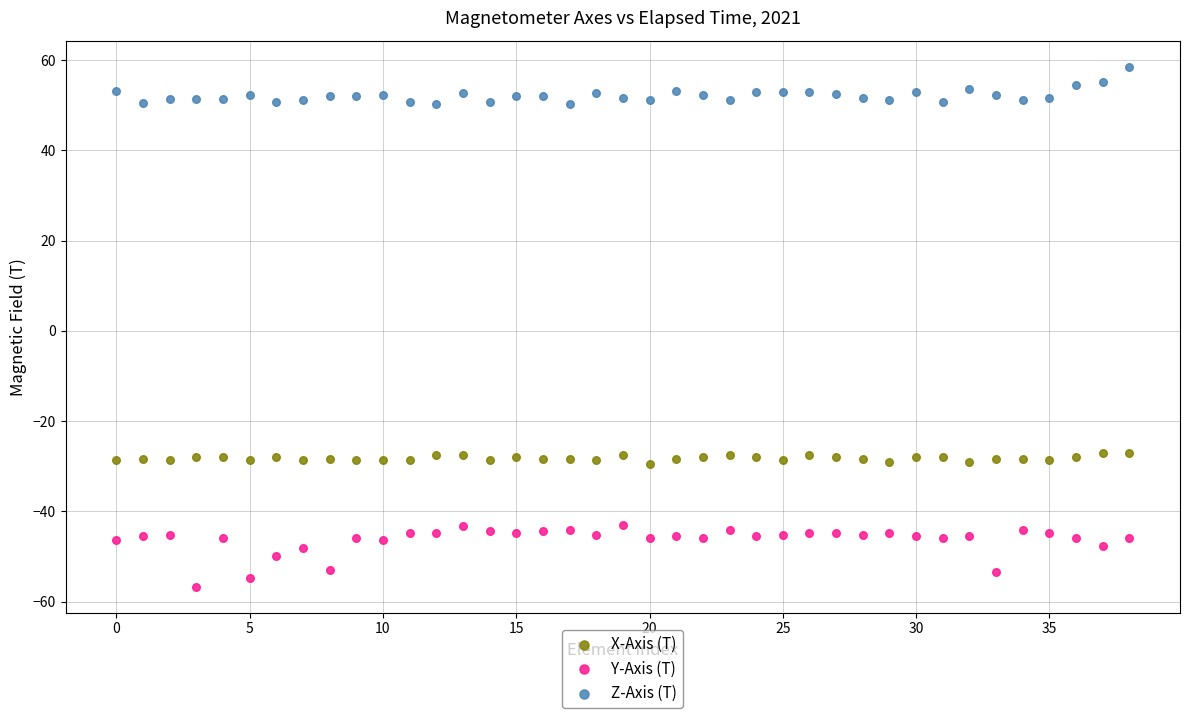

Across all data points, what is the range of Y values (max minus min)?

115.2